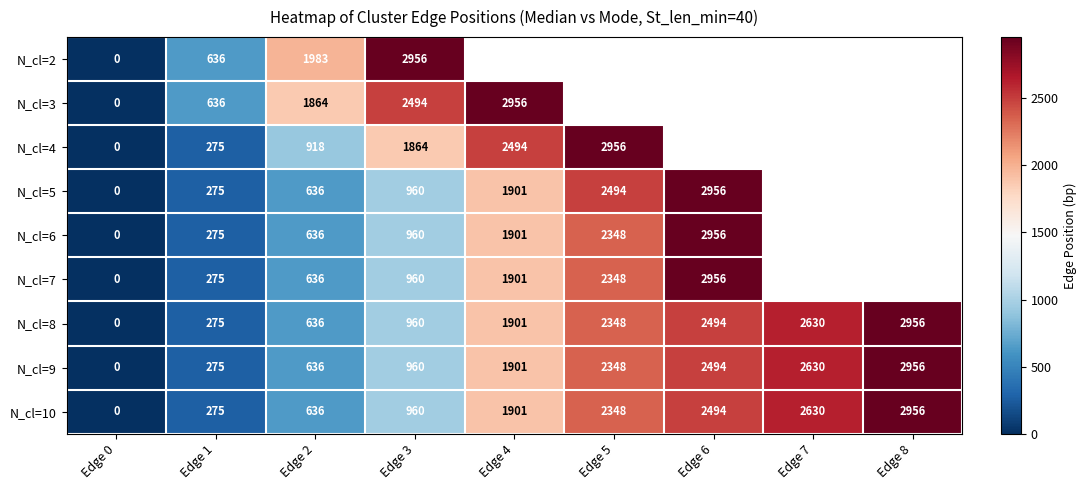

Which category has the lowest value in the N_cl=10 series?

Edge 0